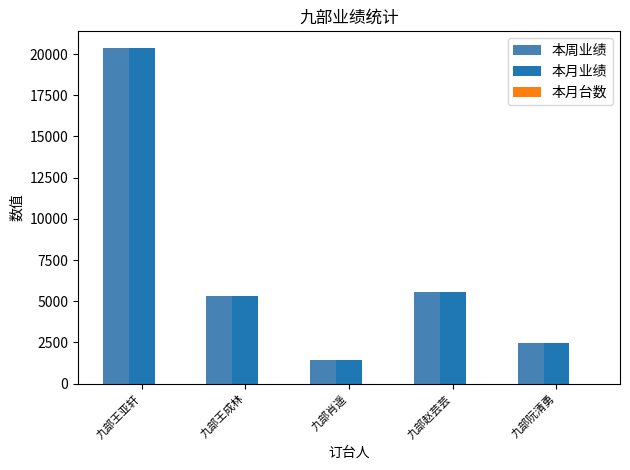

What value does the 本周业绩 series have at 九部赵芸芸?

5557